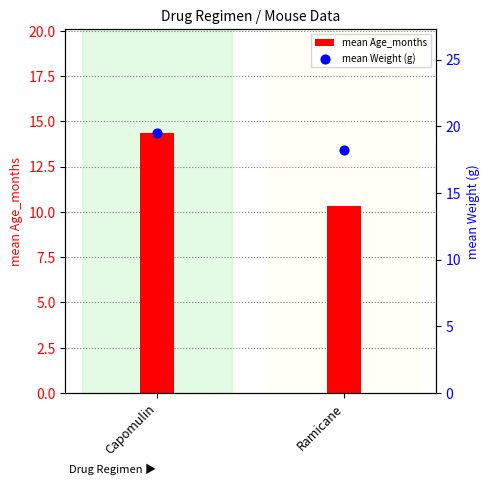

What are all the series names shown in the legend?

mean Age_months, mean Weight (g)